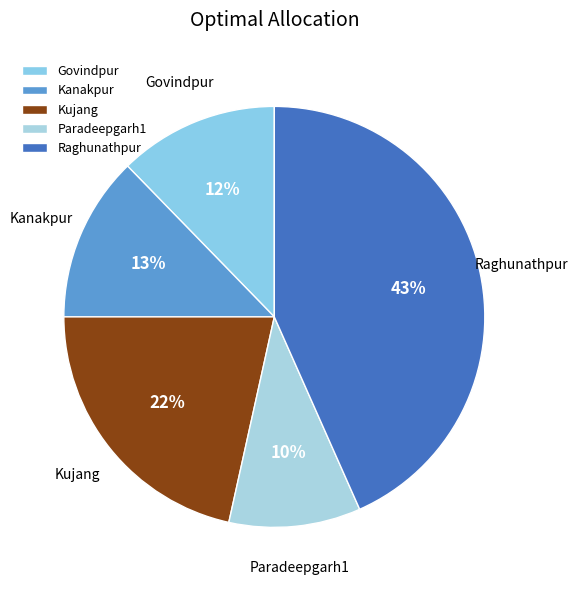

To the nearest percent, what is the difference between the Paradeepgarh1 and Govindpur slice percentages?

2%